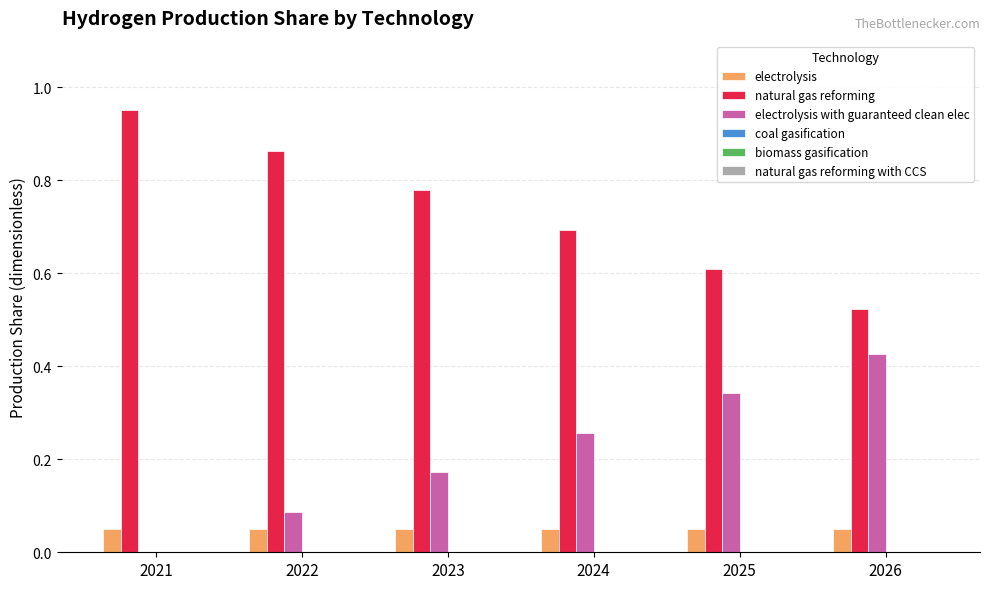

What is the total value across all series at 2022?

1.0